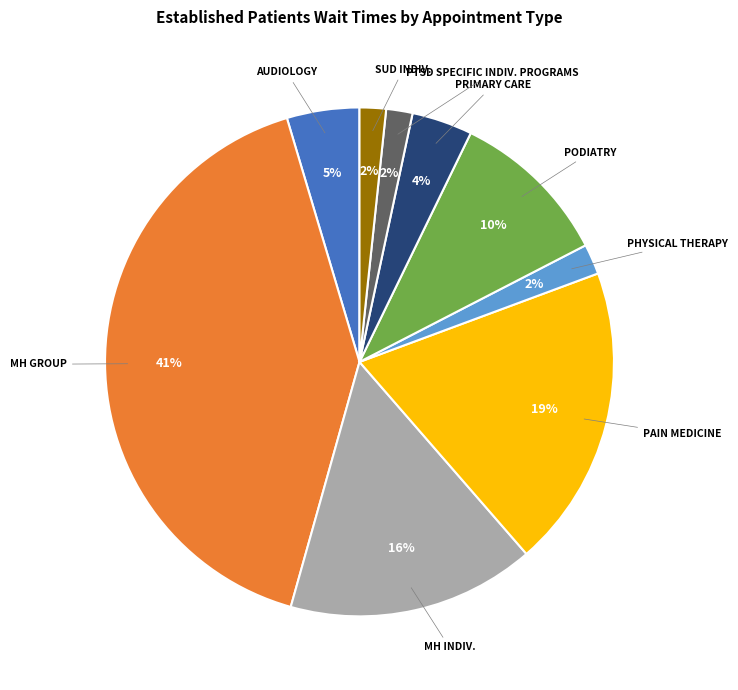

Count the number of slices in the pie.

9